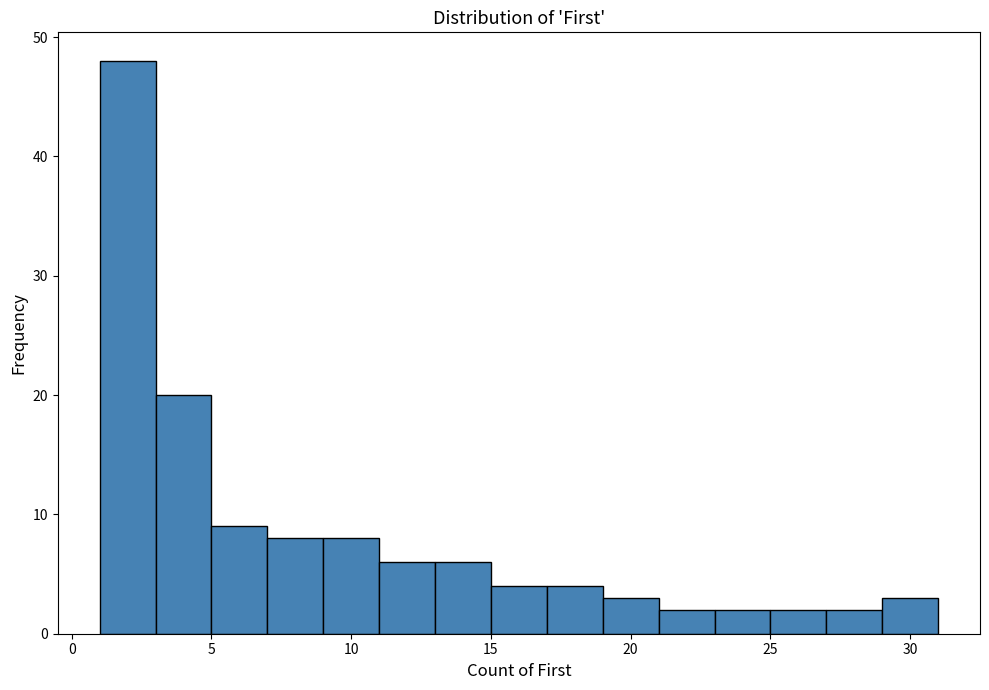

Reading left to right, list every bar in this chart as the range it spans on the x-axis followed by its height. The values are not printed on the chart, so give them approximately, as read against the axis.

1 to 3: 48
3 to 5: 20
5 to 7: 9
7 to 9: 8
9 to 11: 8
11 to 13: 6
13 to 15: 6
15 to 17: 4
17 to 19: 4
19 to 21: 3
21 to 23: 2
23 to 25: 2
25 to 27: 2
27 to 29: 2
29 to 31: 3